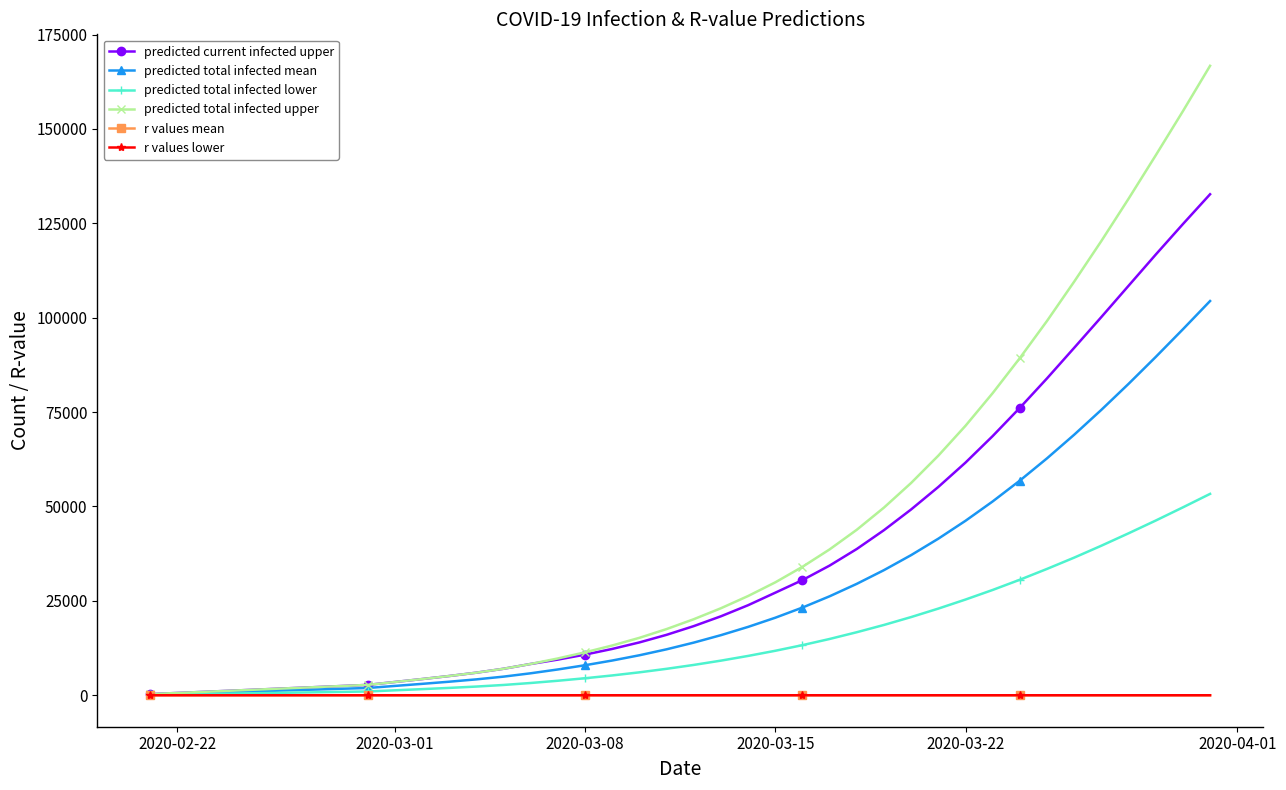

What is the value of the predicted total infected lower point at the 25th from the left?

13273.0